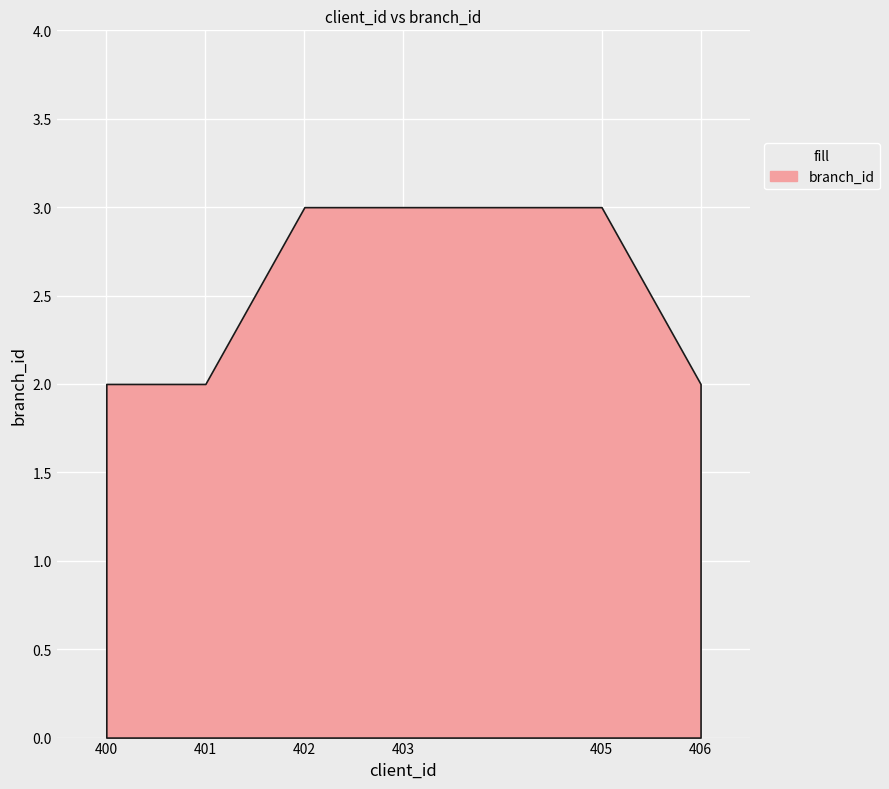

Which category has the lowest value across all series?

400